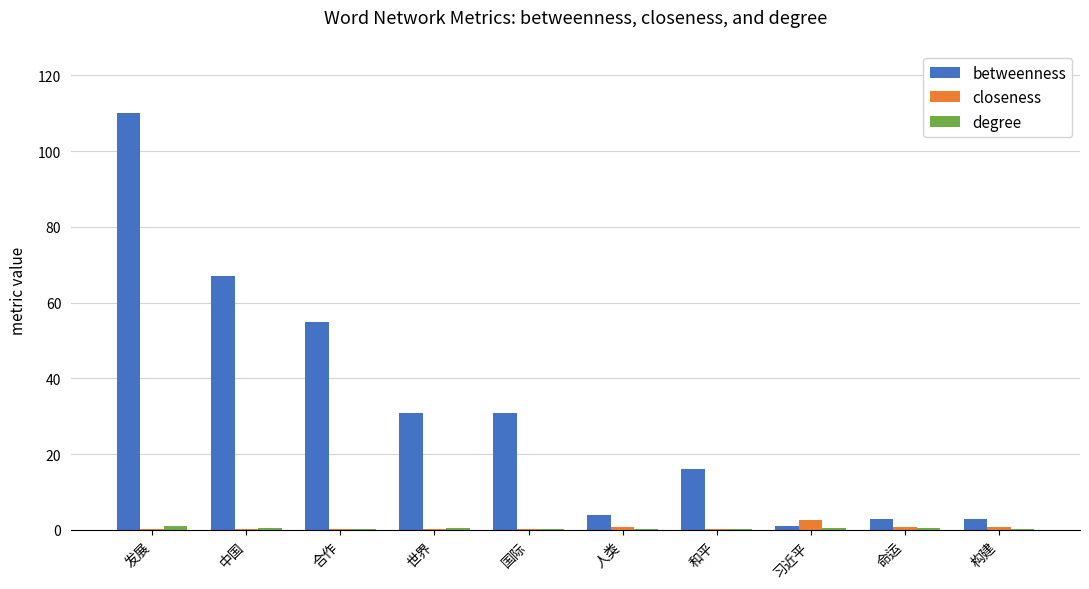

What is the sum of all betweenness values?

321.0